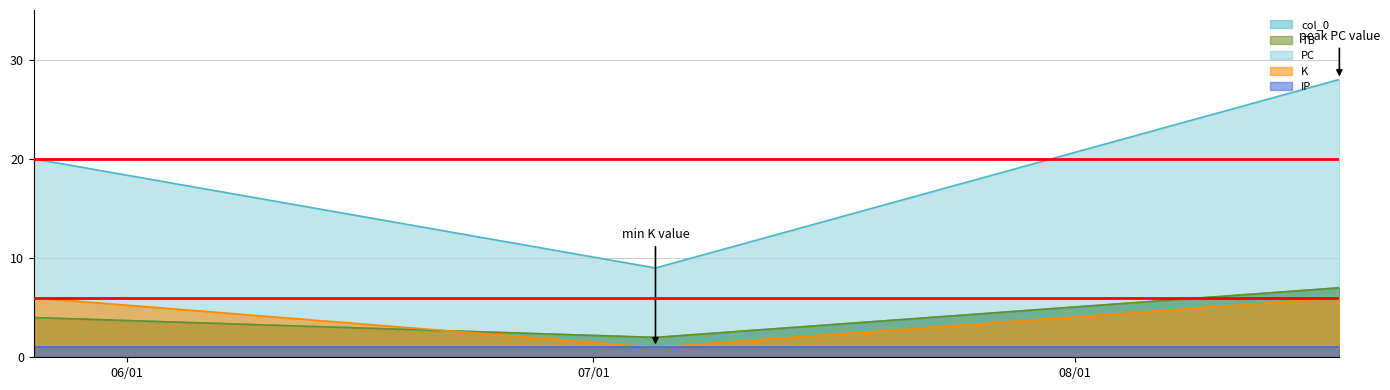

True or false: TB has a value of 2 at 2022-07-05.

True